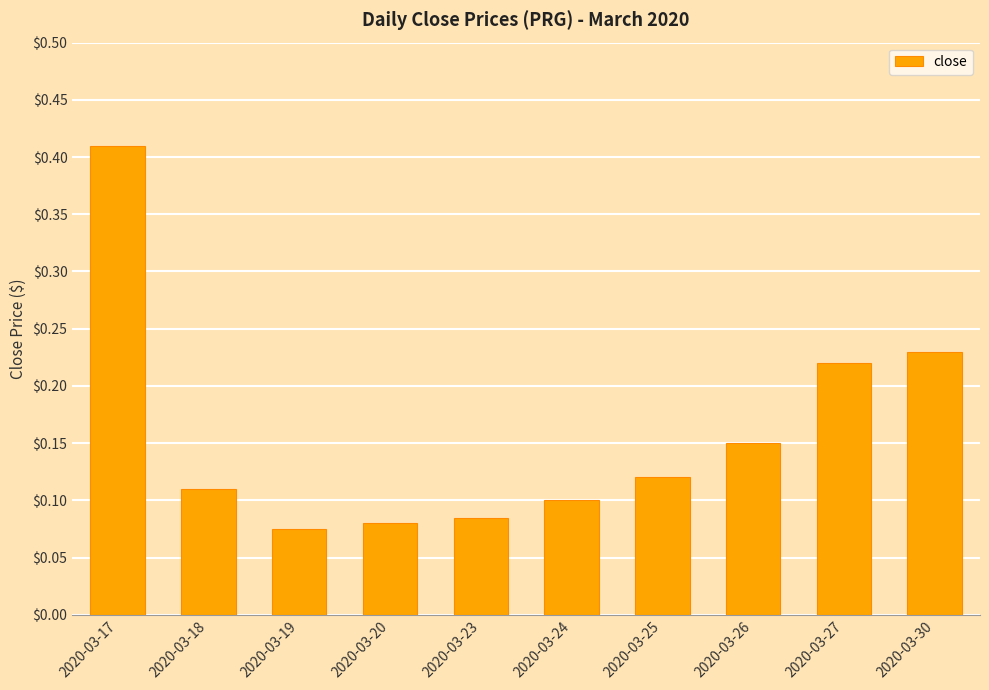

Rank the categories by value from lowest to highest.

2020-03-19, 2020-03-20, 2020-03-23, 2020-03-24, 2020-03-18, 2020-03-25, 2020-03-26, 2020-03-27, 2020-03-30, 2020-03-17